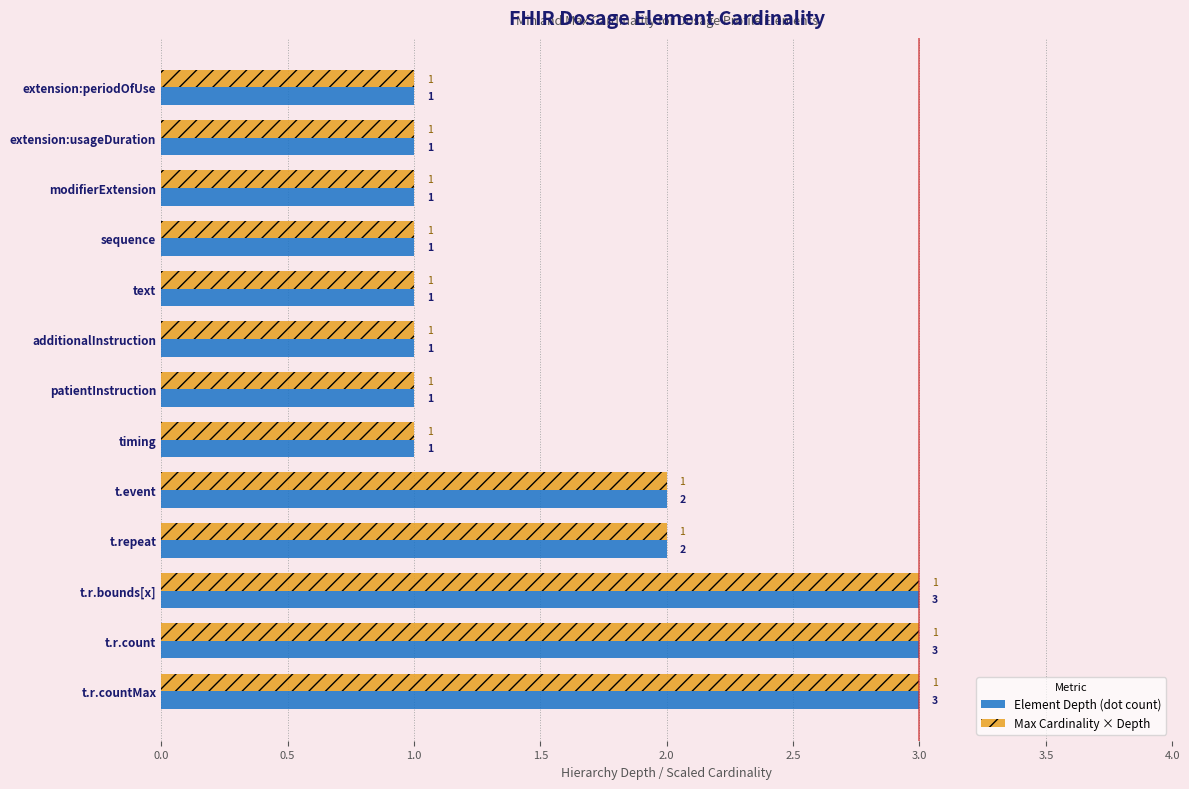

What are all the series names shown in the legend?

Element Depth (dot count), Max Cardinality × Depth